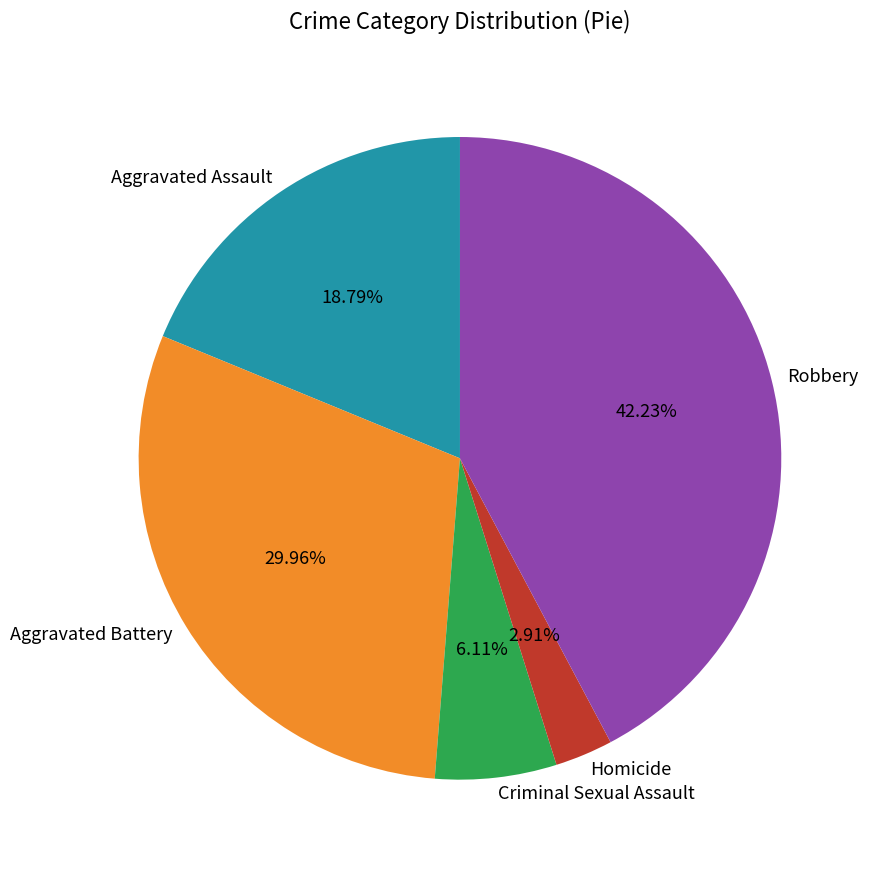

Between Aggravated Battery and Robbery, which is larger?

Robbery